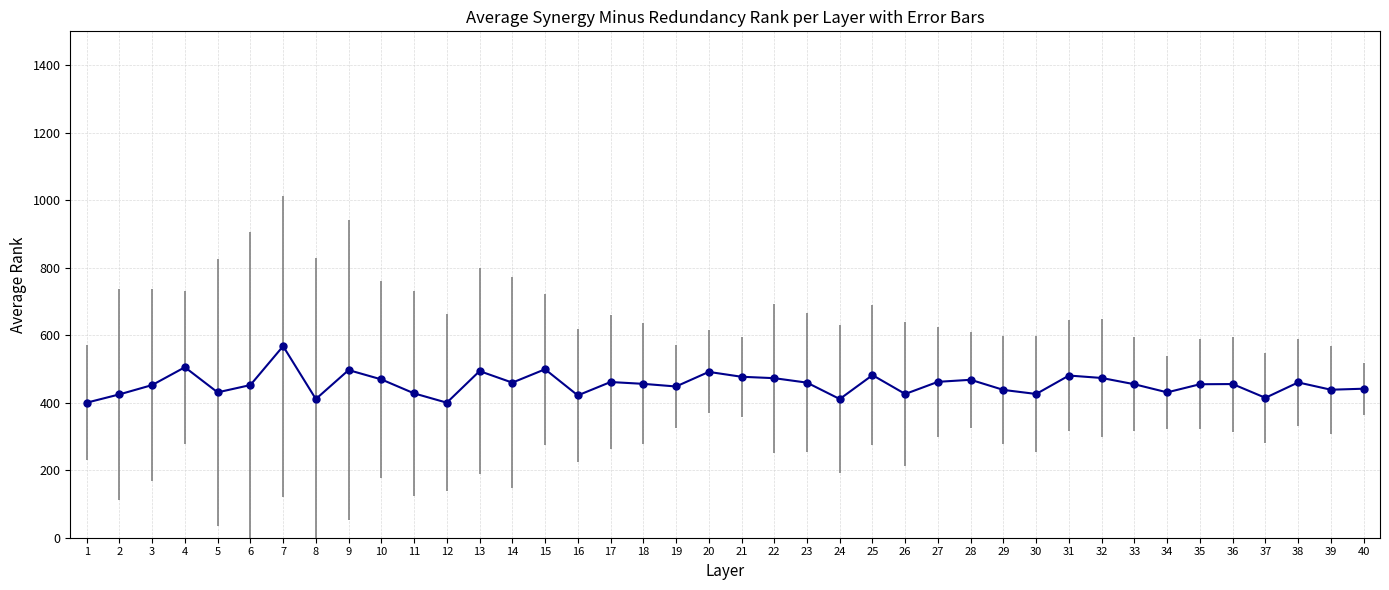

At which label does the data first exceed 455?

4